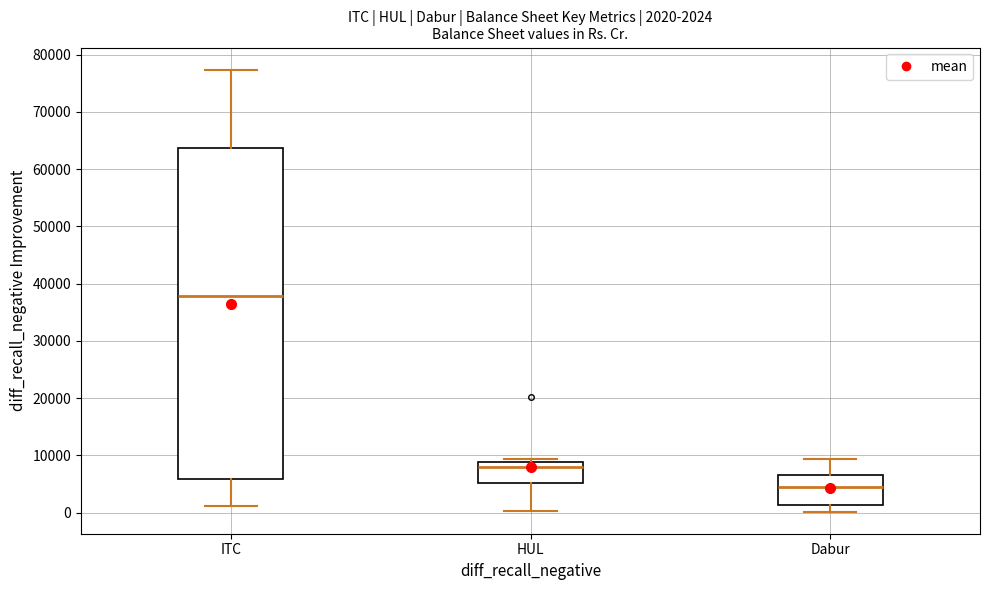

Which box has the highest median line?

ITC